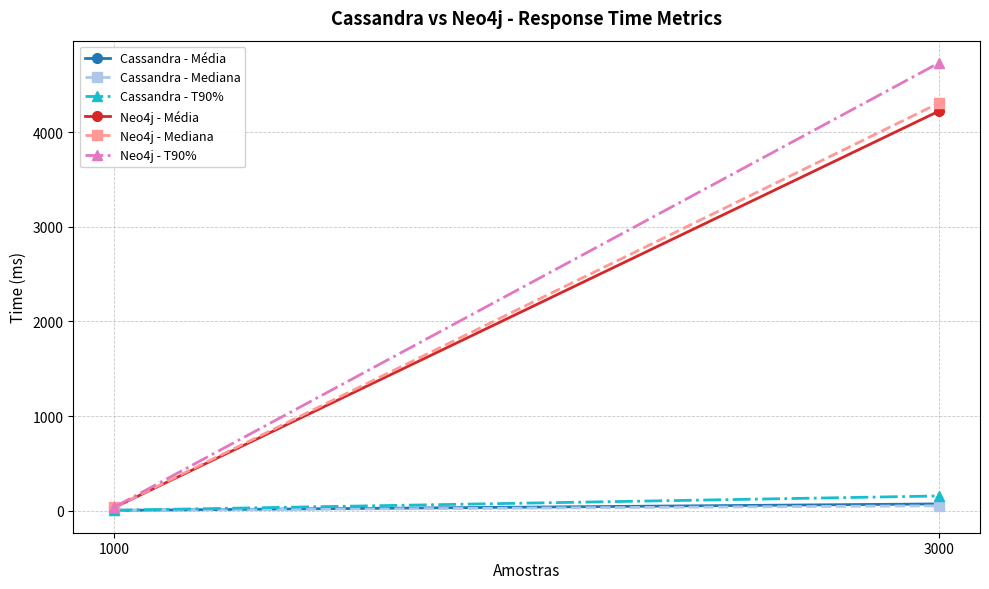

Reading left to right, extract all data points from this chart.

Cassandra - Média: 3	71
Cassandra - Mediana: 3	51
Cassandra - T90%: 4	155
Neo4j - Média: 34	4222
Neo4j - Mediana: 36	4307
Neo4j - T90%: 38	4731